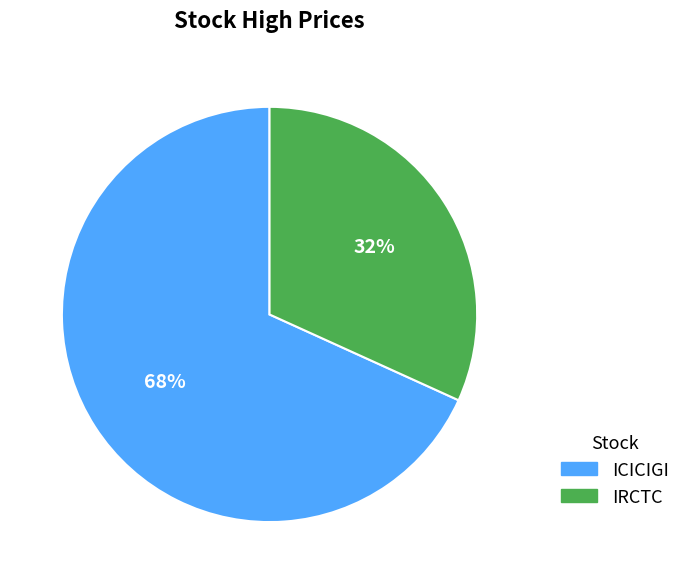

To the nearest percent, what is the combined percentage of ICICIGI and IRCTC?

100%